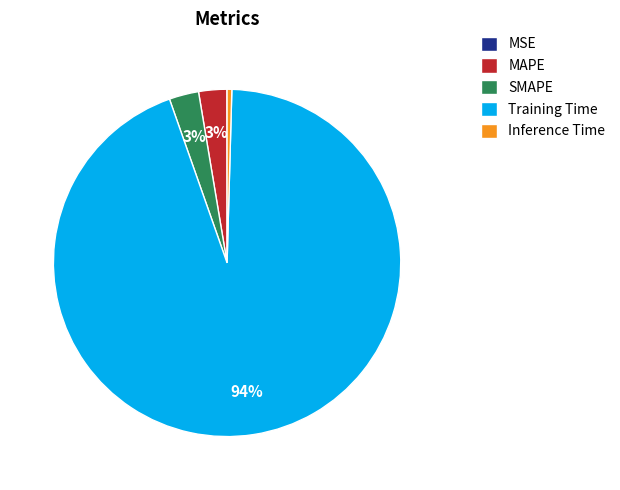

Which has a higher value, Training Time or MAPE?

Training Time